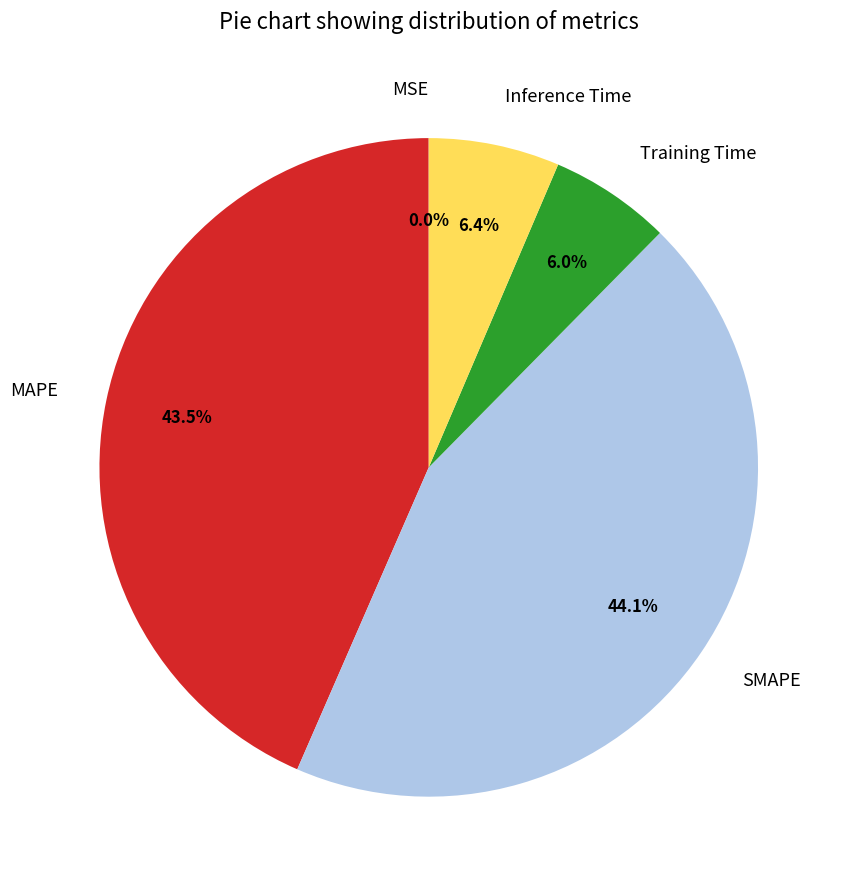

How much of the chart is everything except Inference Time?

93.6%